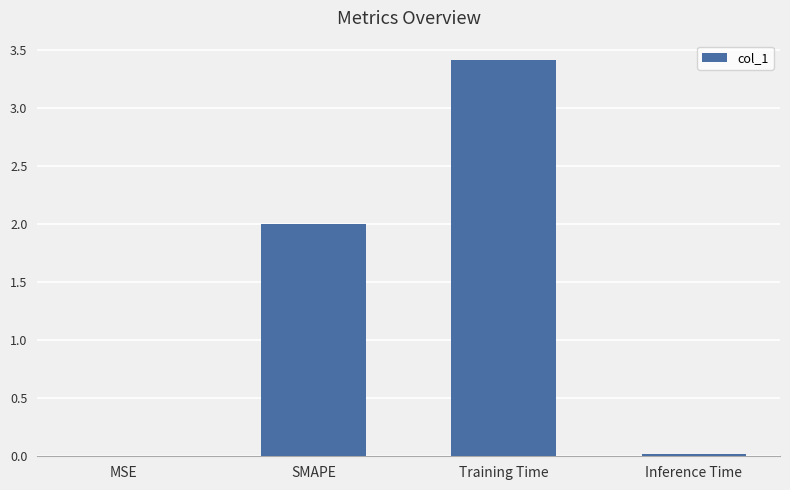

Are the bars horizontal?

No